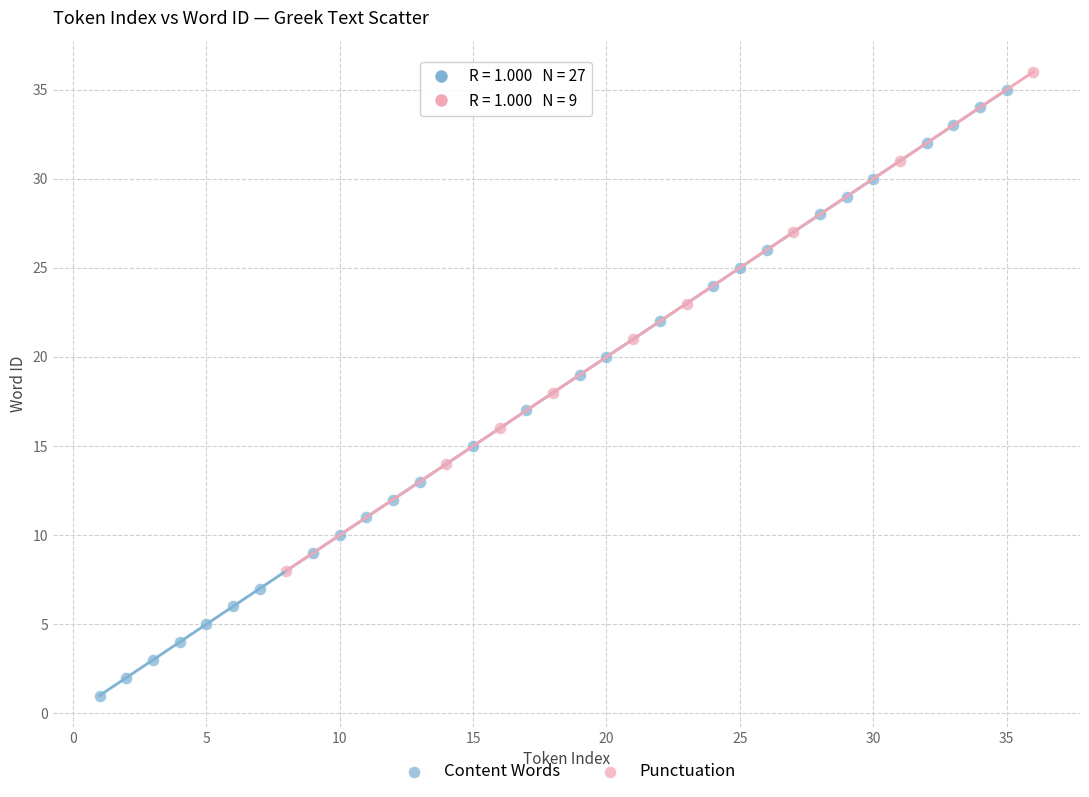

Which series has the widest spread of Y values?

Content Words